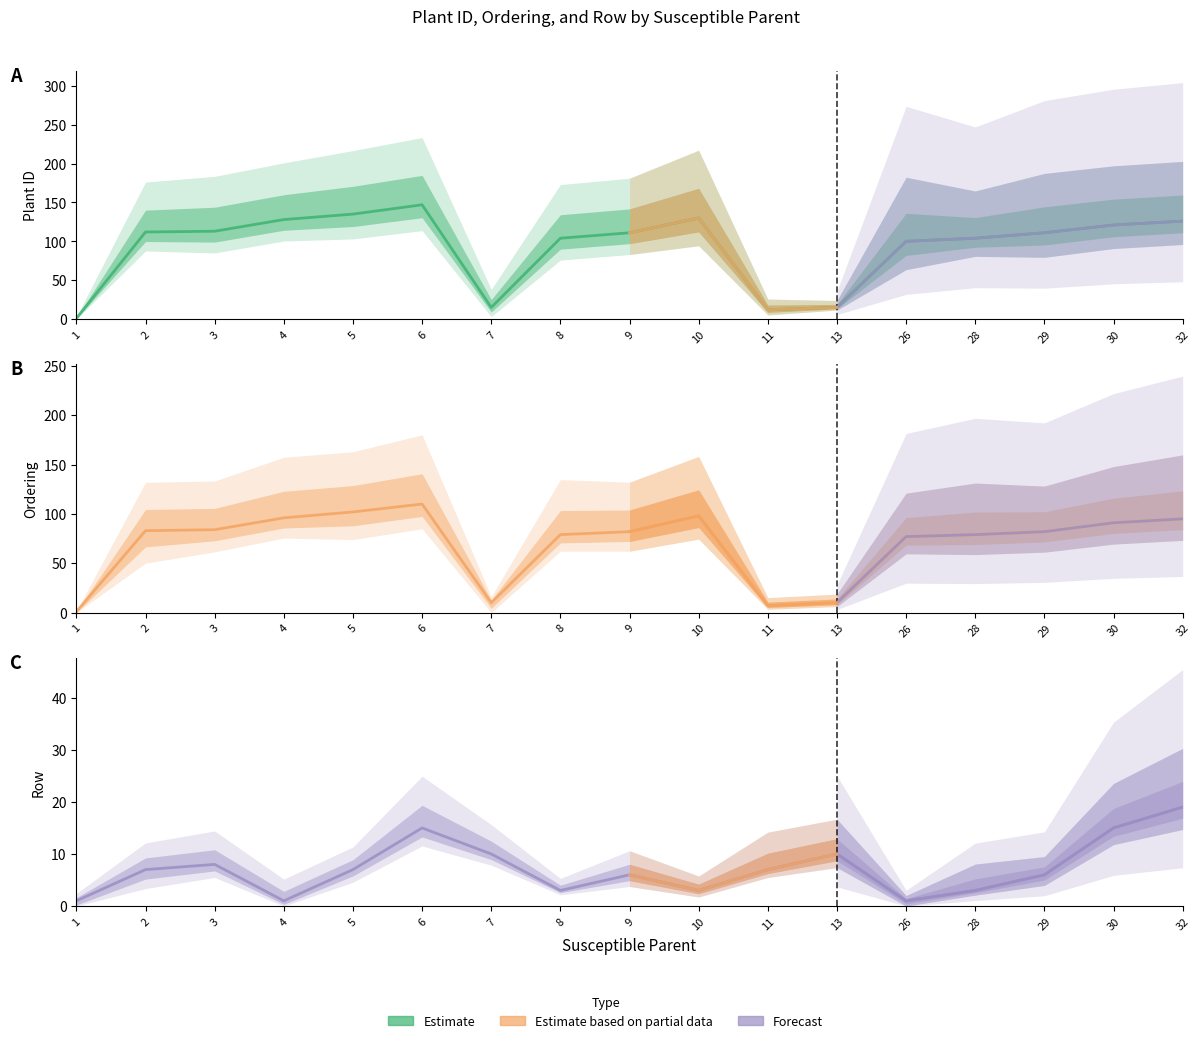

Which series changed the most between 1 and 5?

Plant_ID